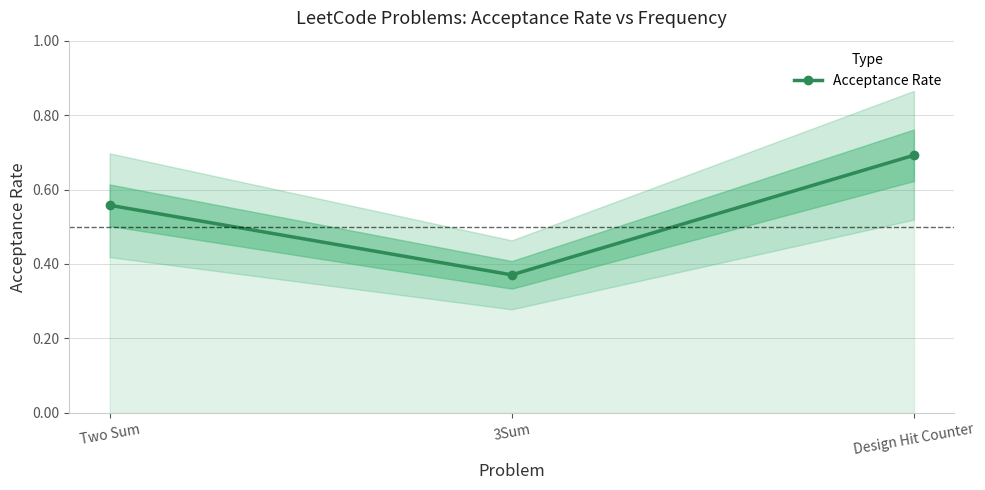

Reading left to right, what are all the values shown in this chart?

Two Sum=0.6	3Sum=0.4	Design Hit Counter=0.7